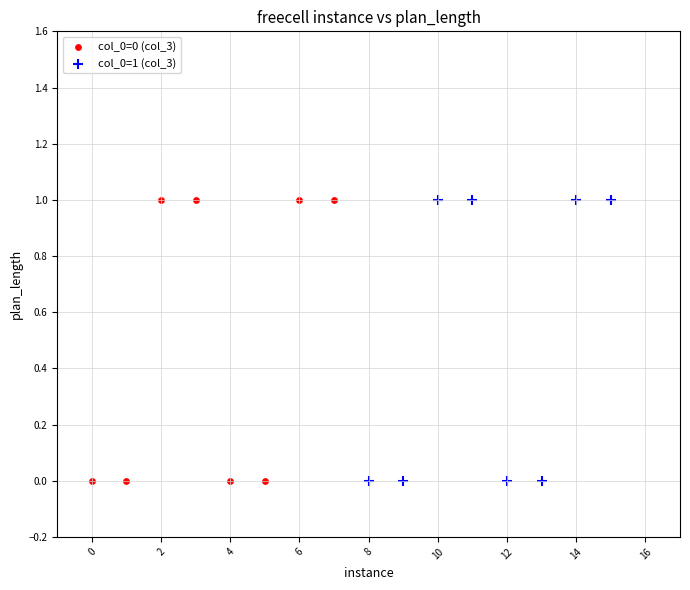

What are all the series names shown in the legend?

col_0=0 (col_3), col_0=1 (col_3)